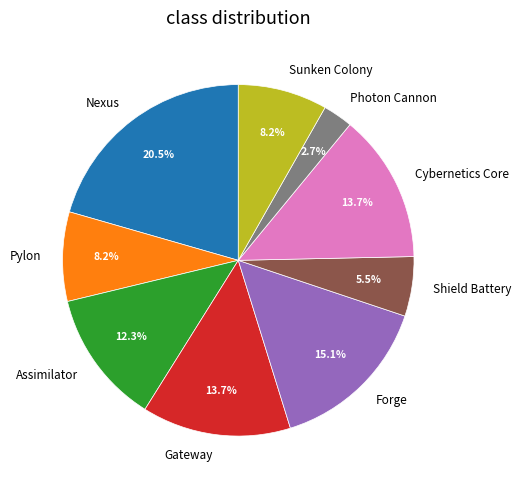

How much of the chart is everything except Photon Cannon?

97.3%